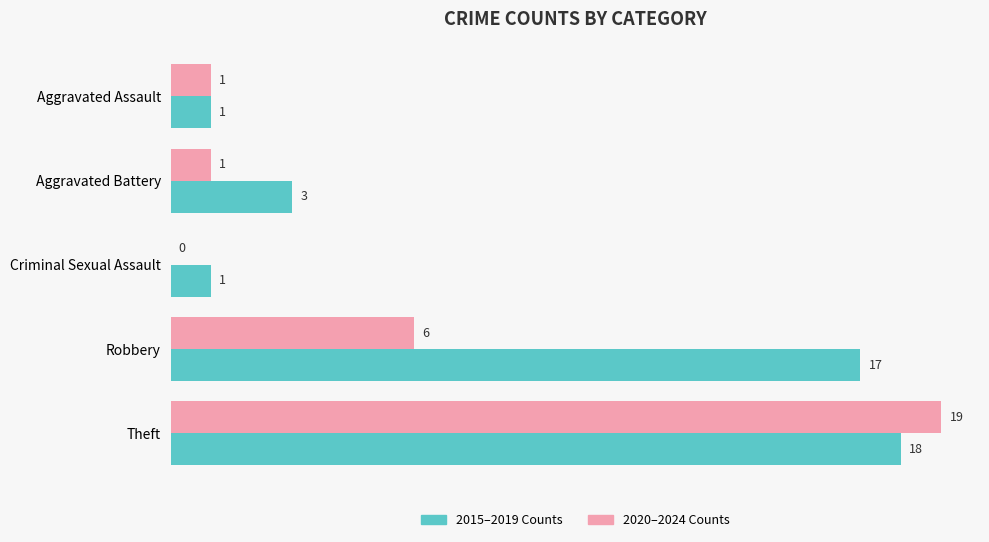

Which series has the largest total across all categories?

2015–2019 Counts